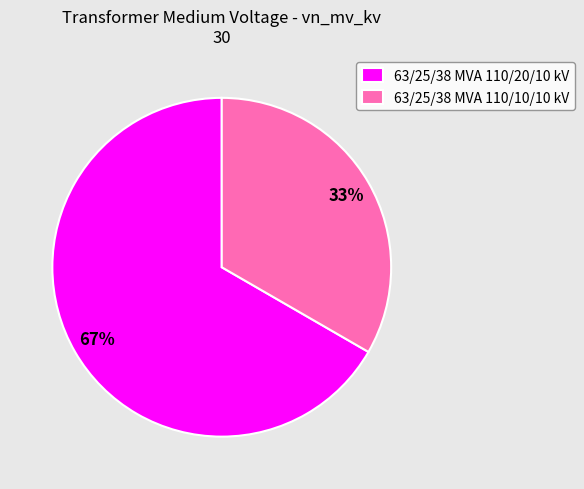

To the nearest percent, what is the average slice percentage?

50%